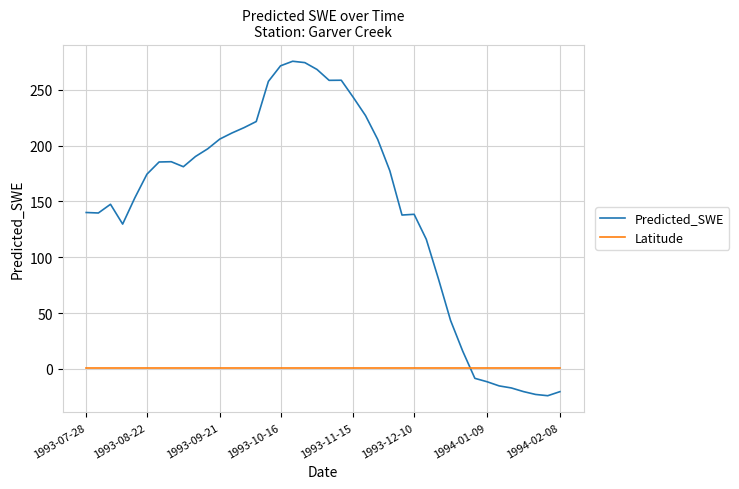

What is the difference between the maximum and minimum values in the Predicted_SWE series?

299.5